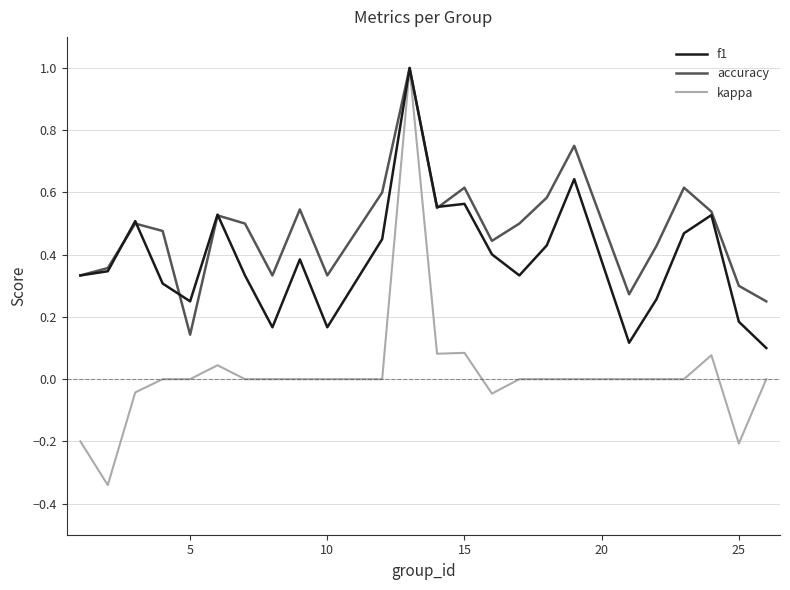

Count the number of categories in the chart.

24